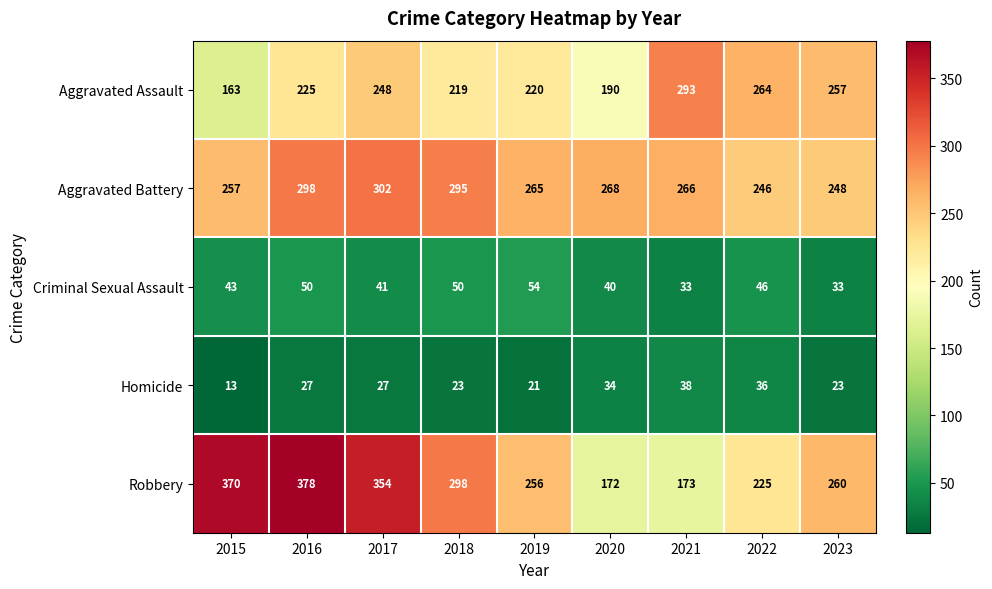

What is the difference between the maximum and minimum values in the Criminal Sexual Assault series?

21